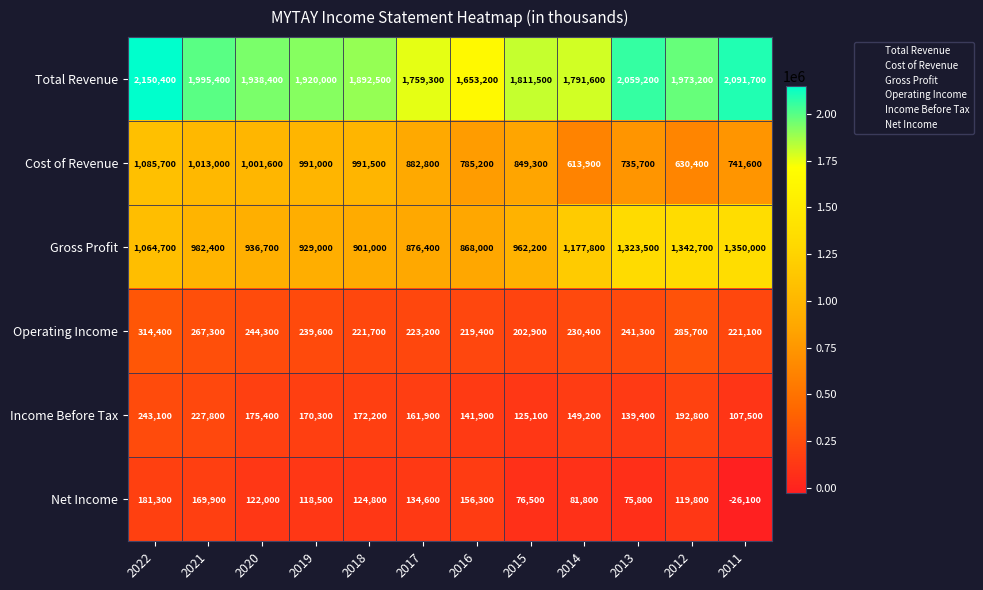

Rank the series at 2018 from highest to lowest value.

Total Revenue, Cost of Revenue, Gross Profit, Operating Income, Income Before Tax, Net Income